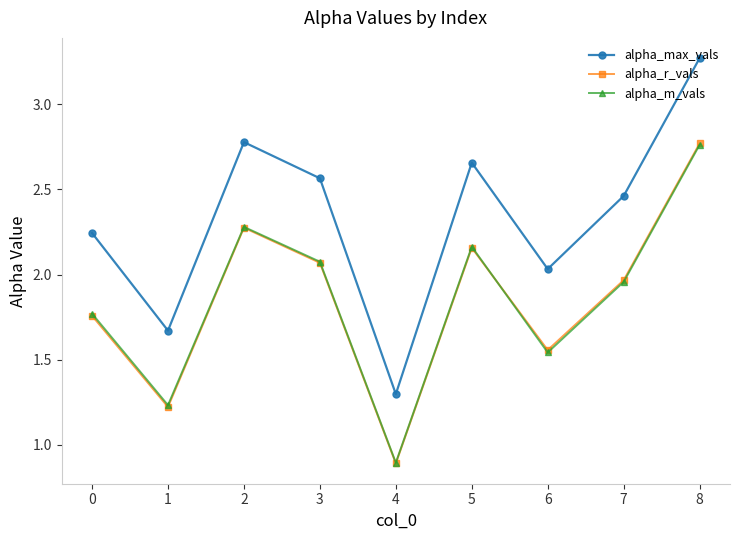

What is the value of the alpha_m_vals point at the 5th from the left?

0.9